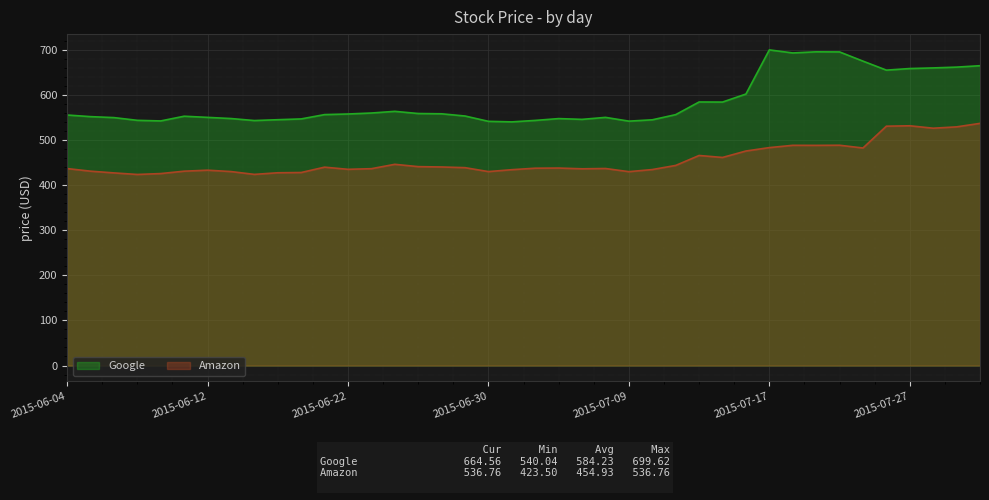

True or false: Amazon has more than 1 points higher than both neighbors.

True